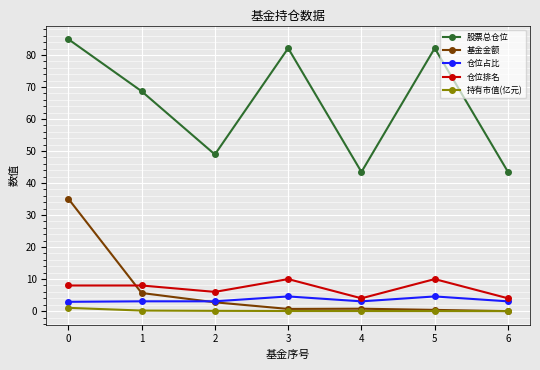

The value of 仓位占比 at 1 is 3.1. True or false?

True